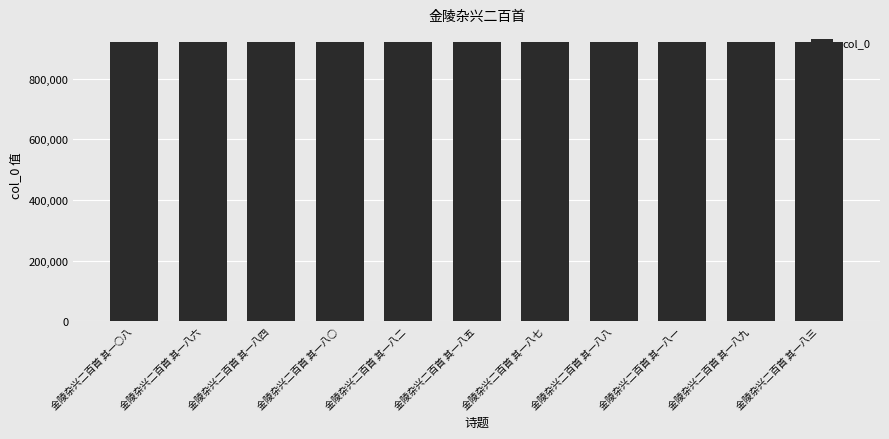

What is the value of the 11th bar from the left?

919433